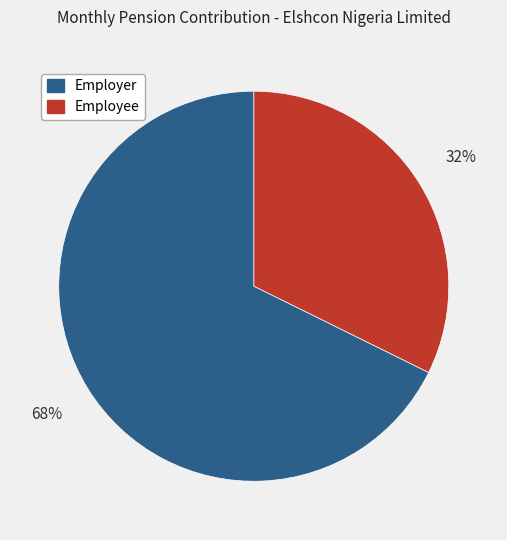

To the nearest percent, what is the average slice percentage?

50%